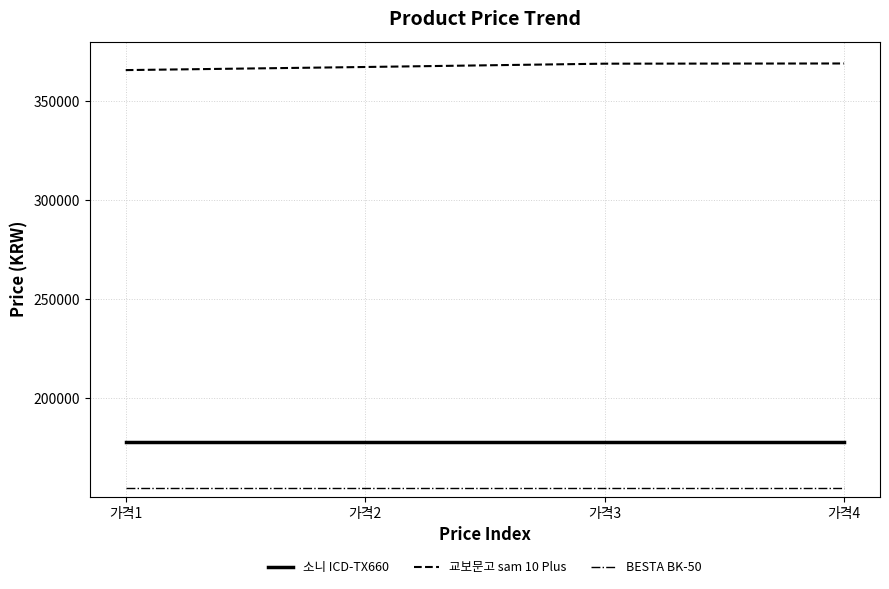

What are all the series names shown in the legend?

소니 ICD-TX660, 교보문고 sam 10 Plus, BESTA BK-50